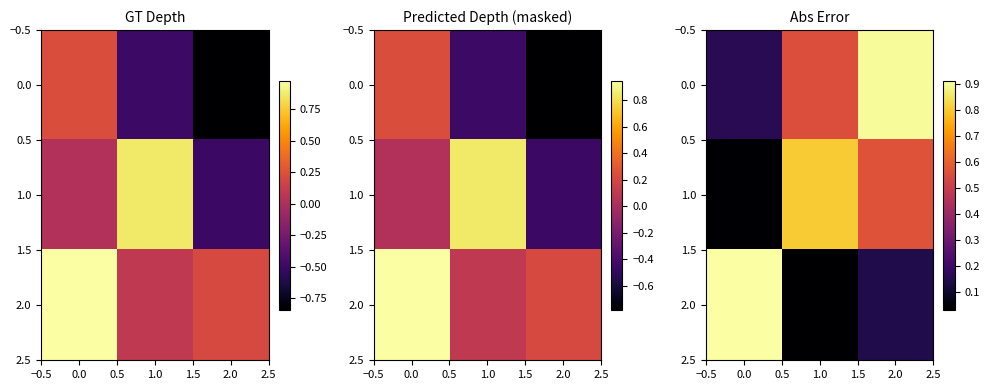

True or false: 2.0 has a value of 0.1 at 1.0.

False